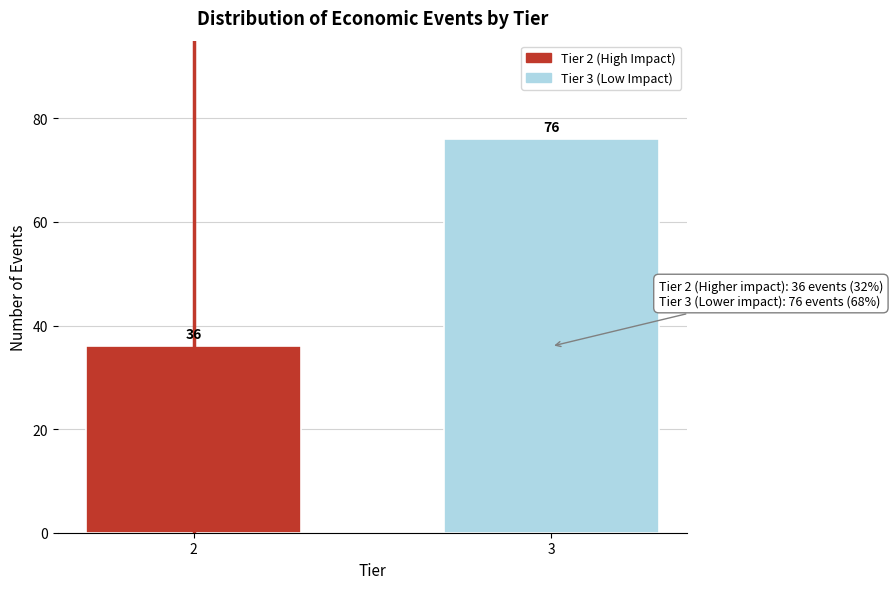

Reading left to right, what are all the values shown in this chart?

36	76